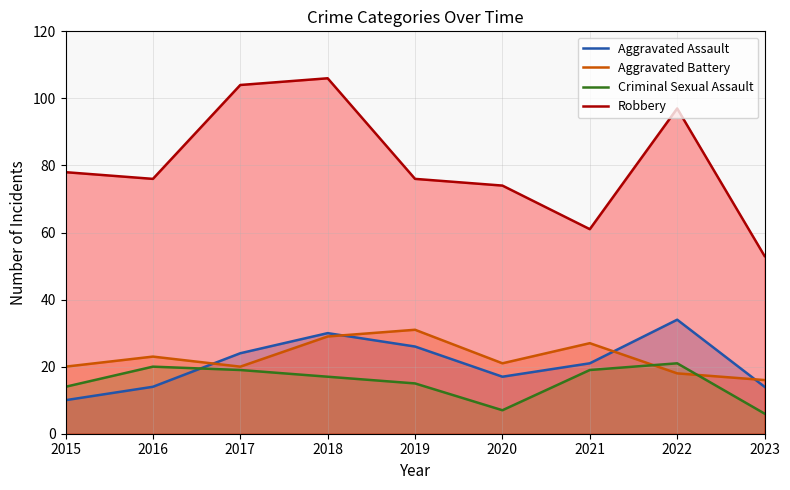

What is the difference between the Criminal Sexual Assault values at 2019 and 2023?

9